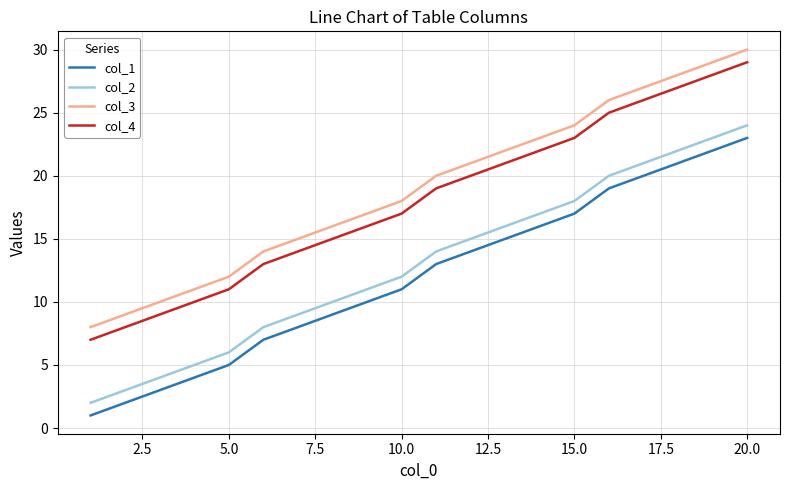

What are all the series names shown in the legend?

col_1, col_2, col_3, col_4